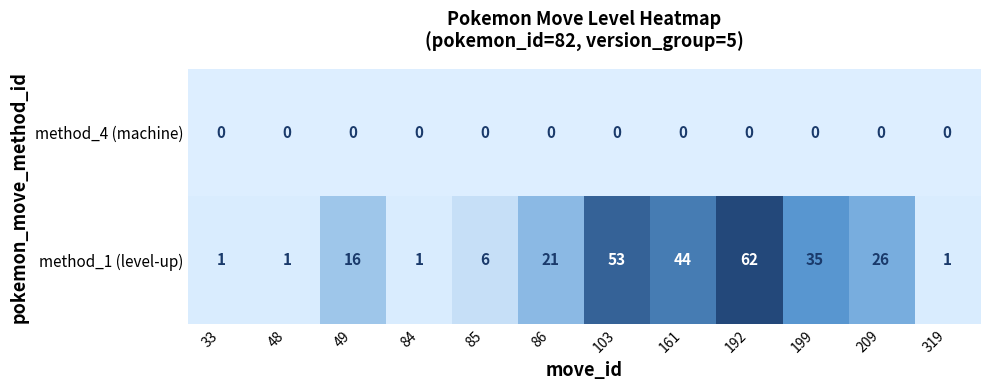

At which category is the sum across all series the highest?

192